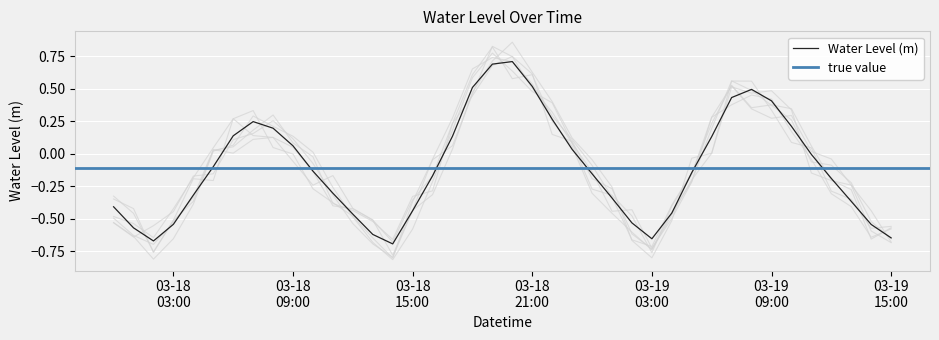

What is the difference between the maximum and minimum values?

1.4